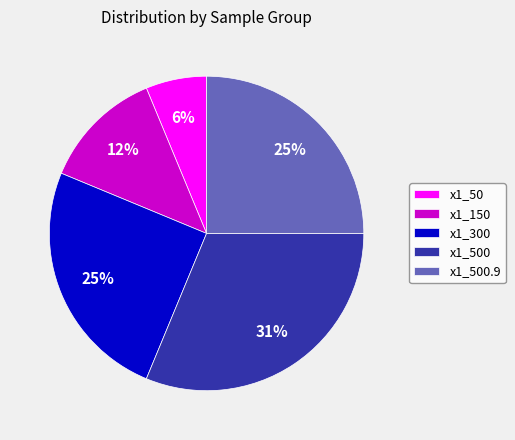

Does any single category account for the majority?

No